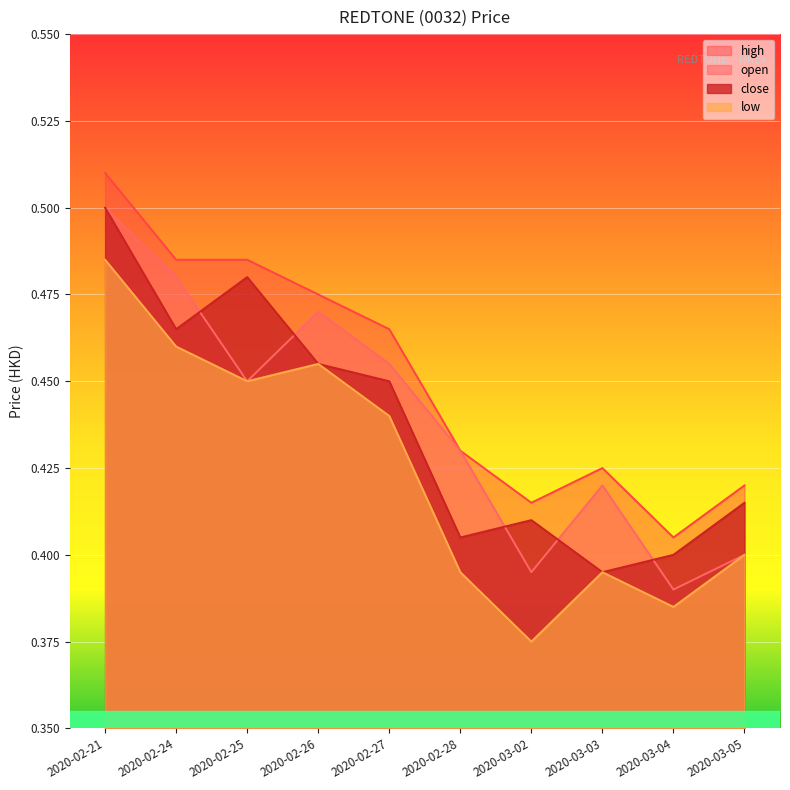

Reading left to right, what are all the values shown in this chart?

open: 0.5	0.5	0.5	0.5	0.5	0.4	0.4	0.4	0.4	0.4
high: 0.5	0.5	0.5	0.5	0.5	0.4	0.4	0.4	0.4	0.4
low: 0.5	0.5	0.5	0.5	0.4	0.4	0.4	0.4	0.4	0.4
close: 0.5	0.5	0.5	0.5	0.5	0.4	0.4	0.4	0.4	0.4